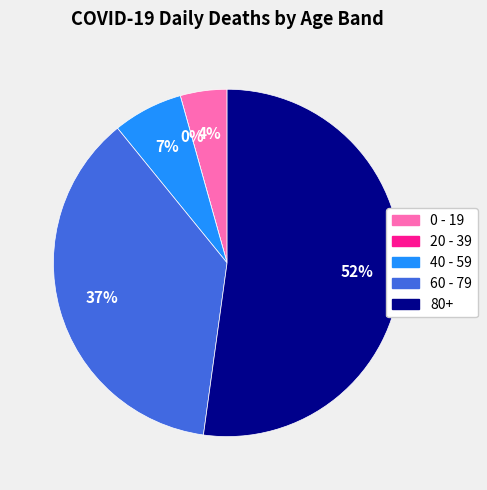

Which slice is the largest?

80+